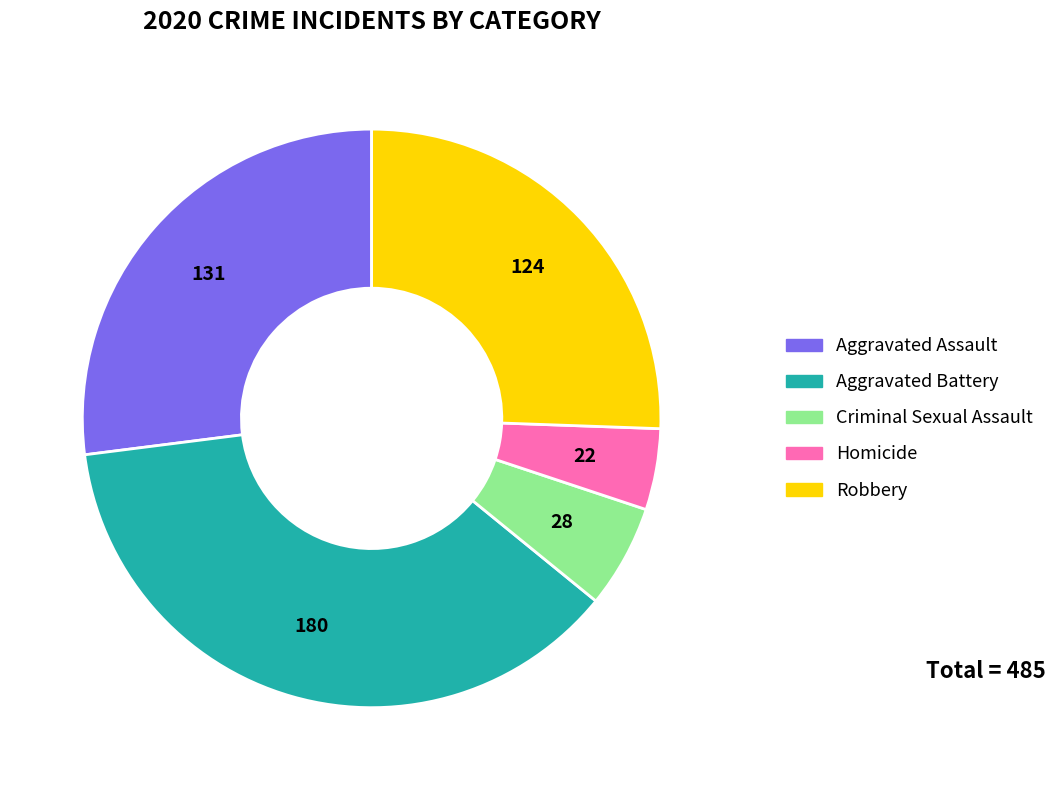

Which category has the biggest portion of the pie?

Aggravated Battery